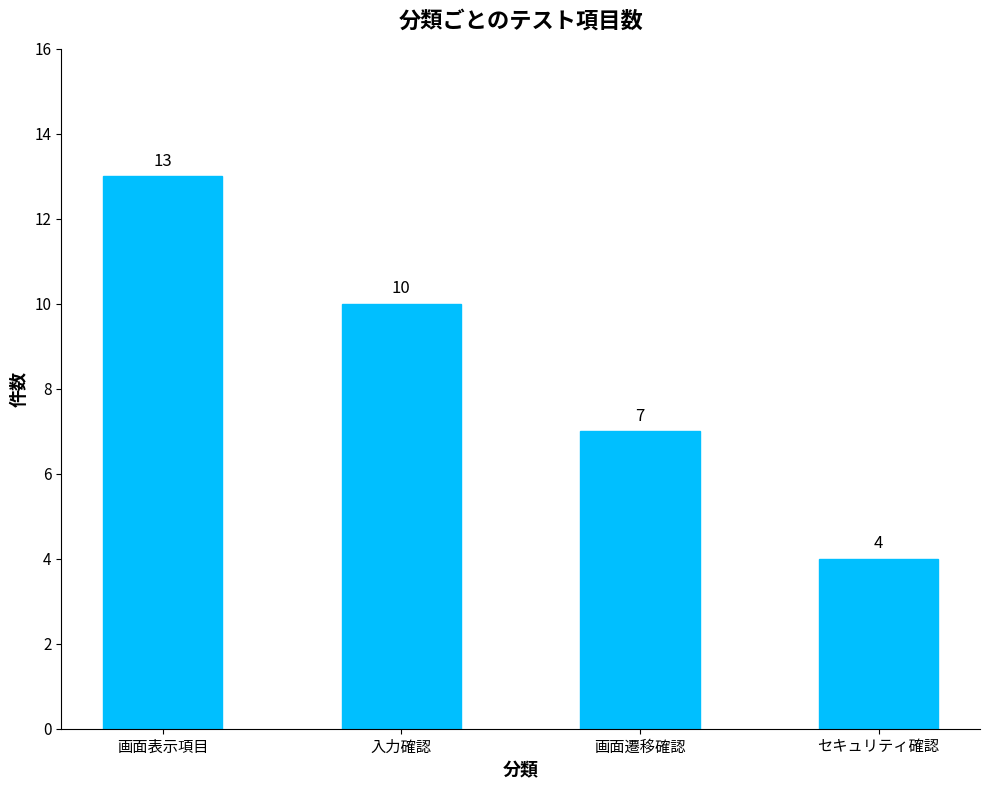

How many data points does each series have?

4